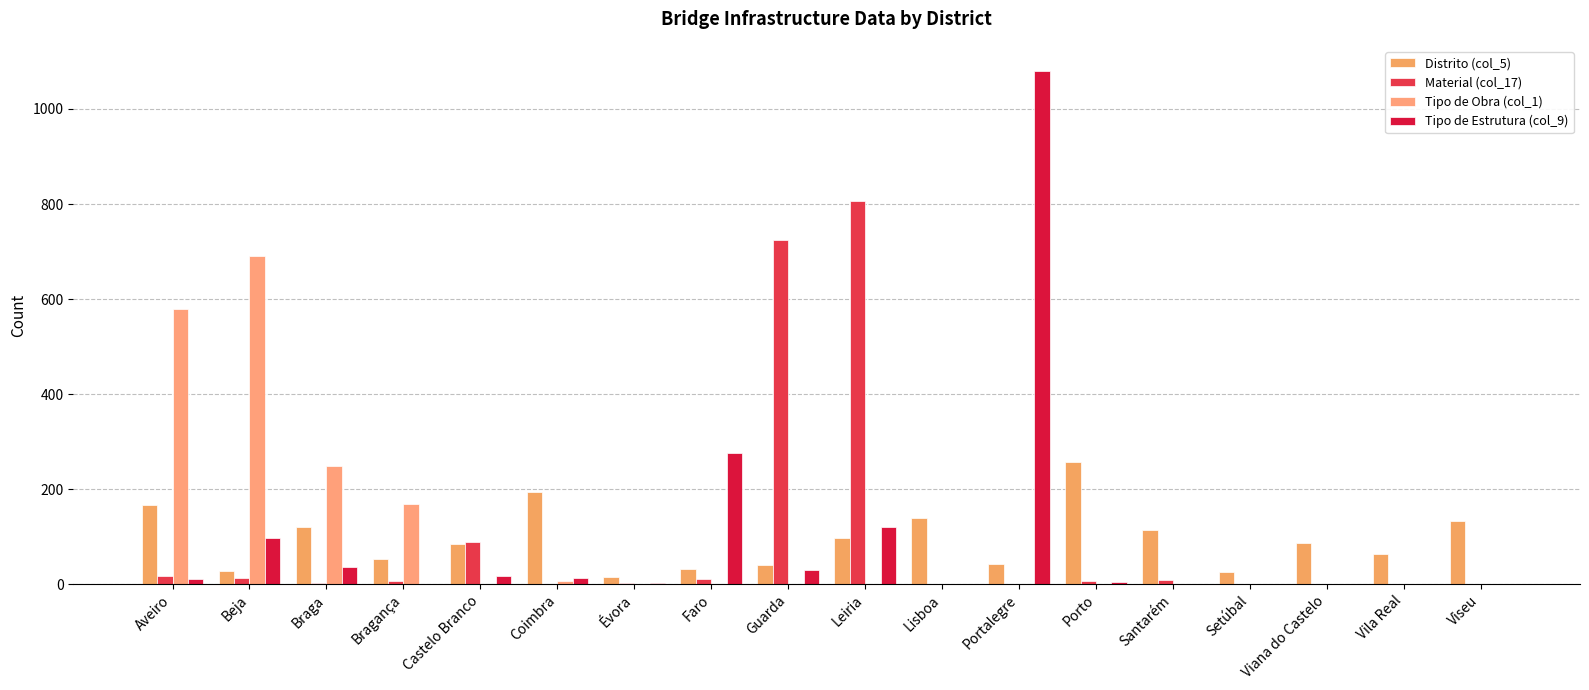

What is the greatest value displayed?

1079